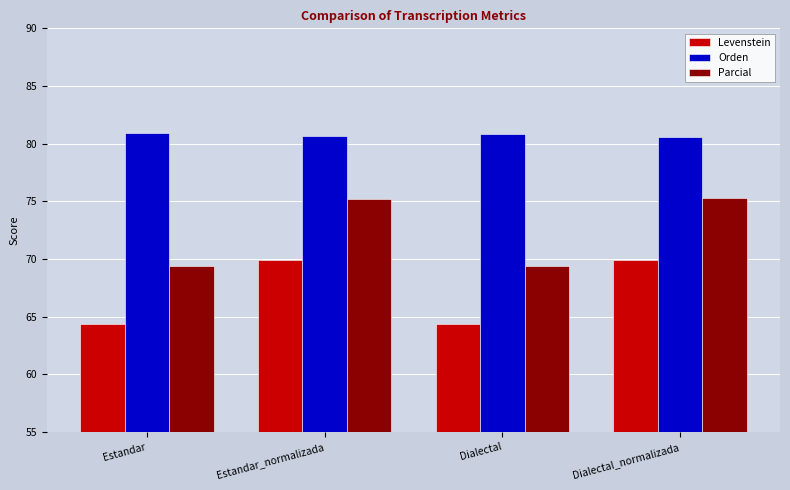

Which series has the largest range (max minus min)?

Parcial